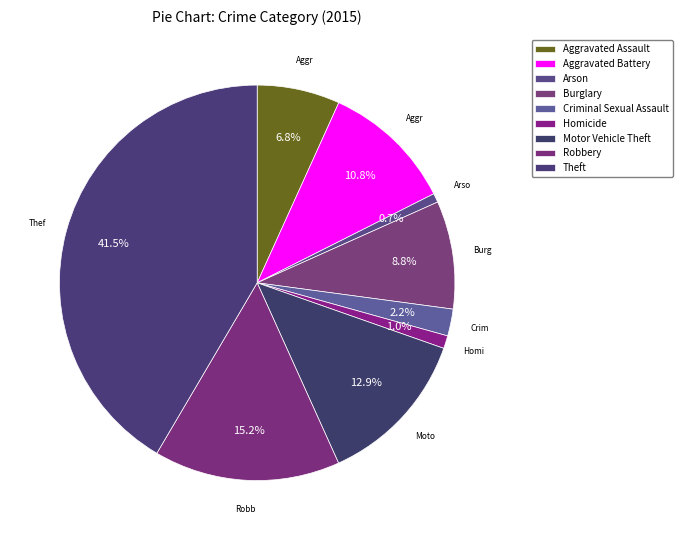

To the nearest percent, what is the difference between the Robbery and Theft slice percentages?

26%